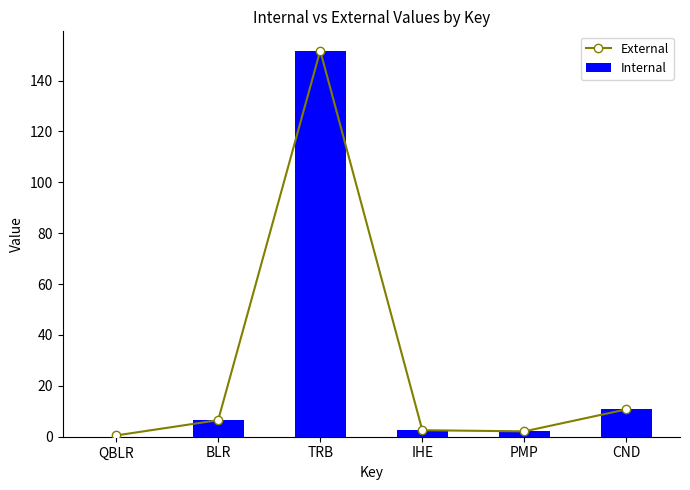

What is the value of the Internal bar at the 6th from the left?

10.8